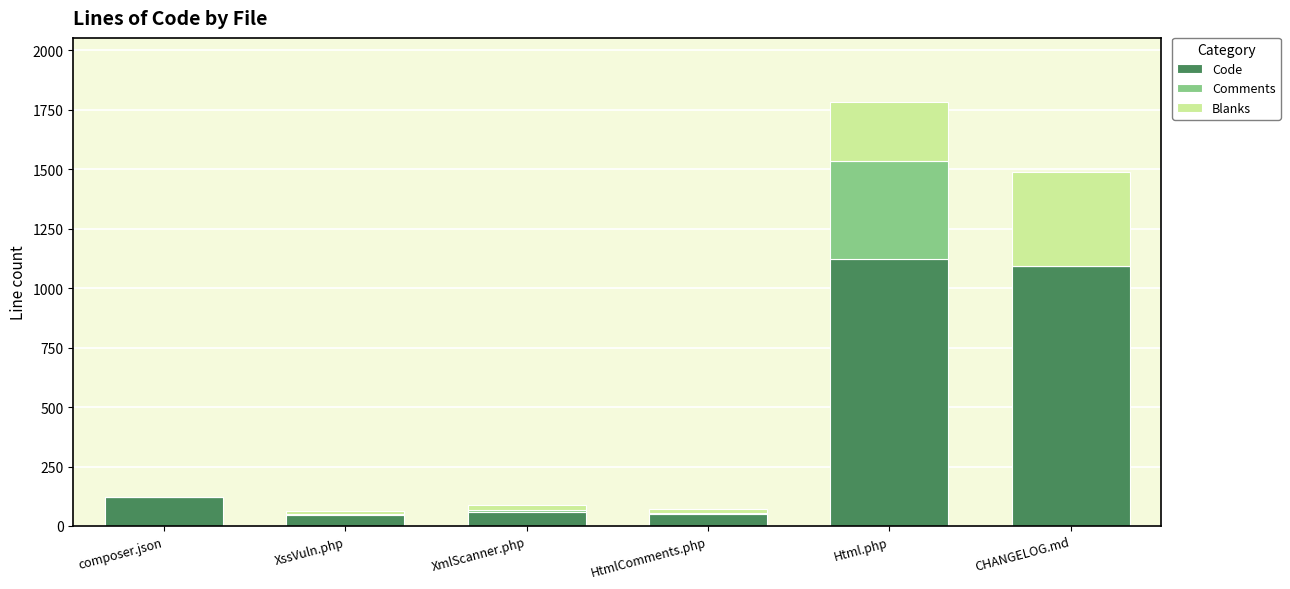

The value of Code at CHANGELOG.md is 1093. True or false?

True